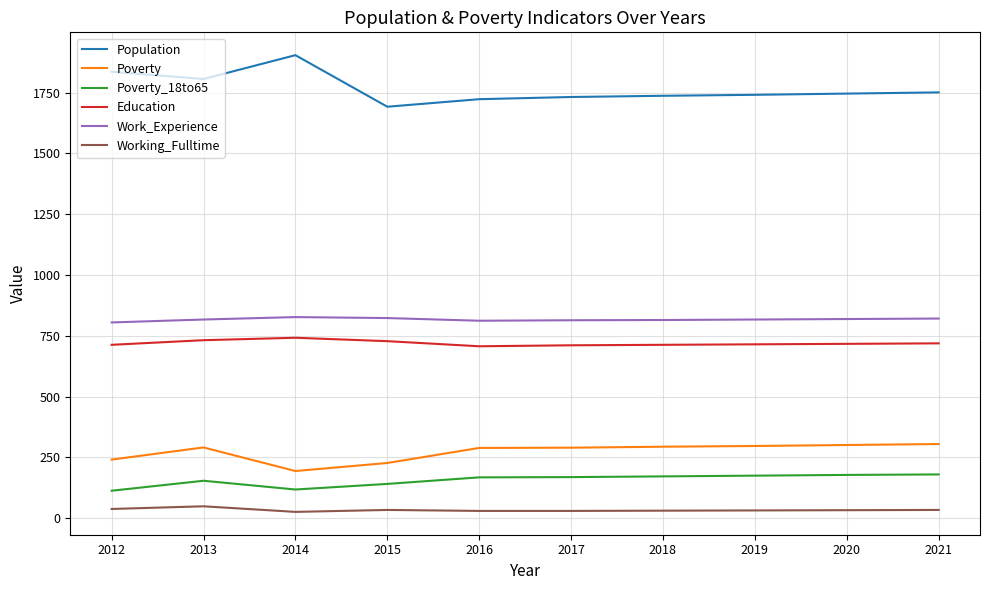

The Poverty series shows 297 at 2019. True or false?

True